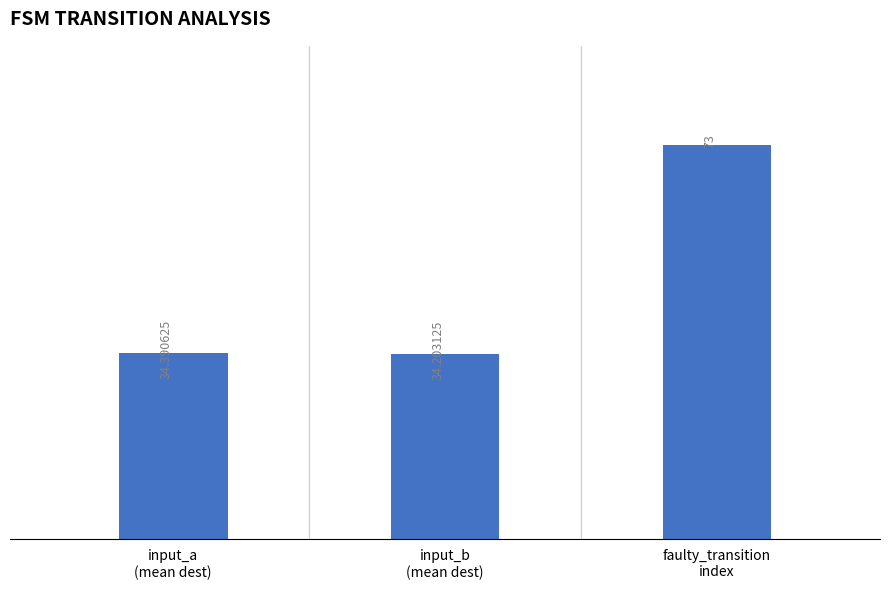

Reading left to right, what are all the values shown in this chart?

34.4	34.2	73.0